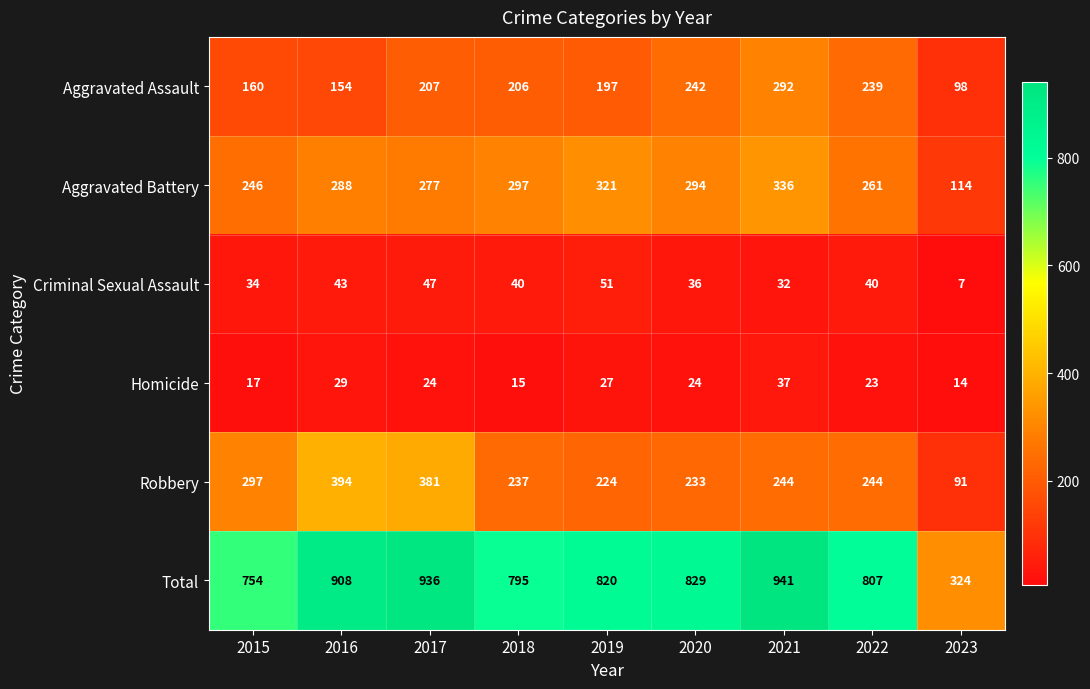

At which label does Robbery first exceed 244?

2015